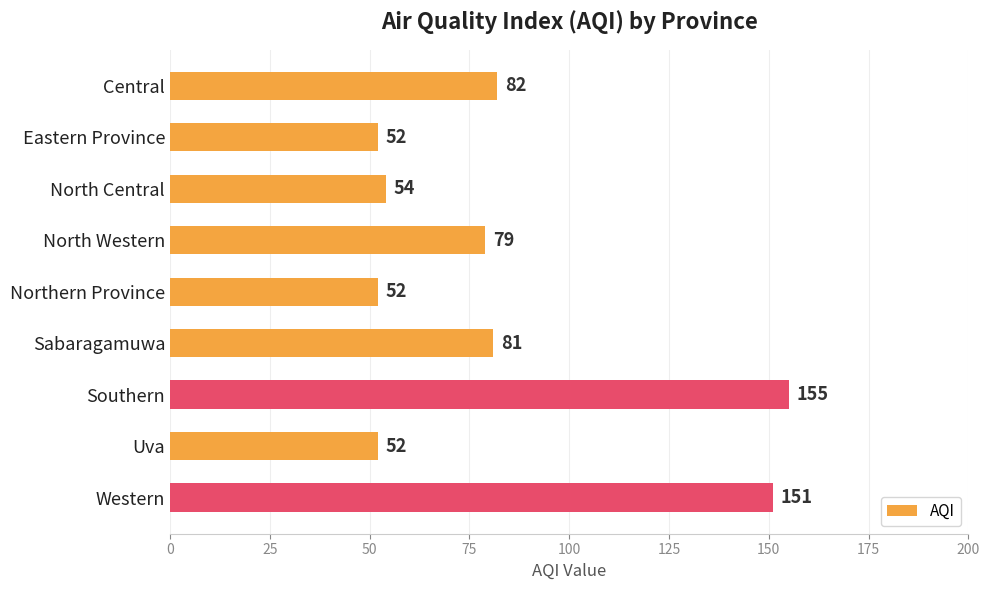

What is the difference between the second highest and second lowest values?

99